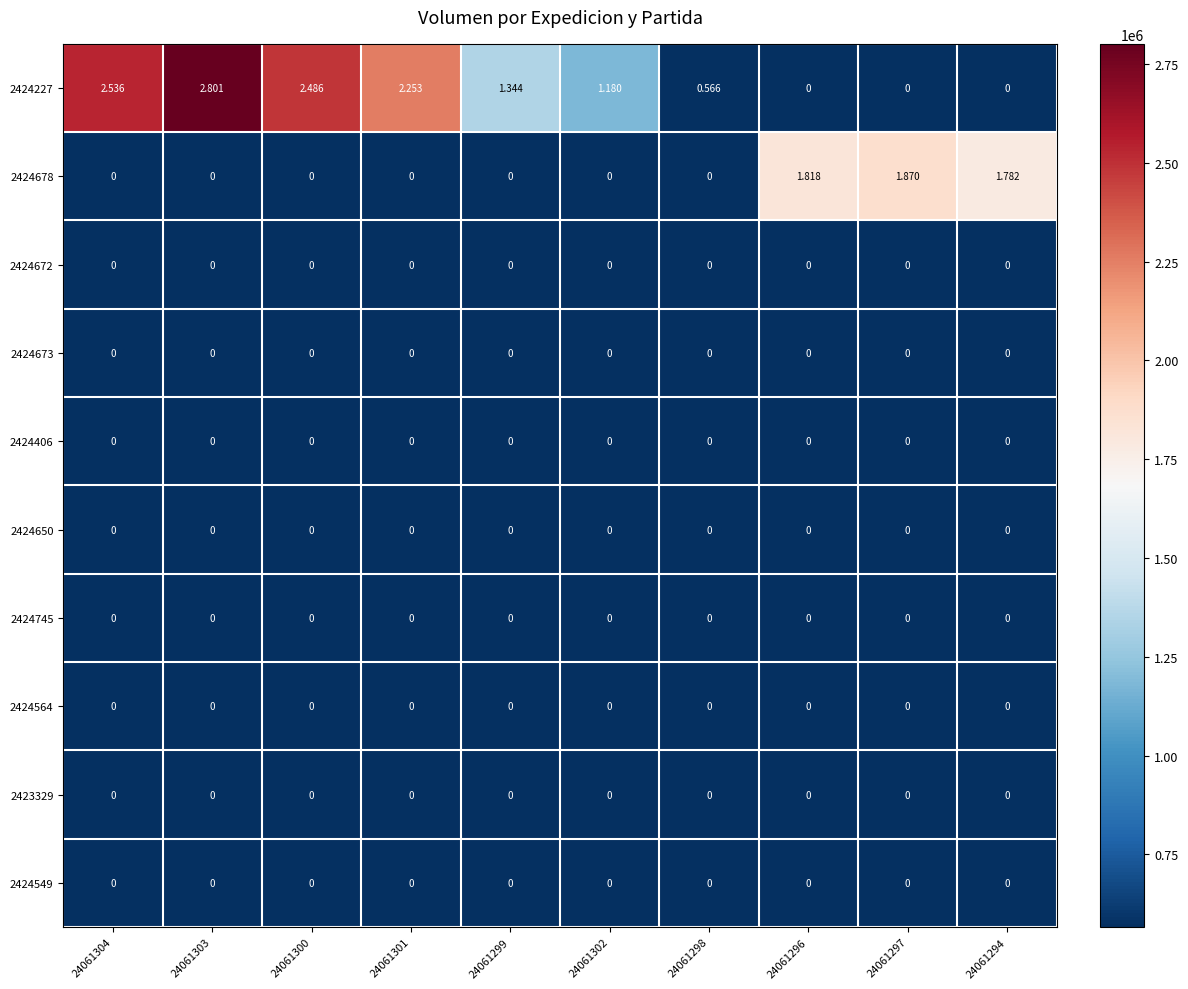

Which series has the widest spread of values?

2424227